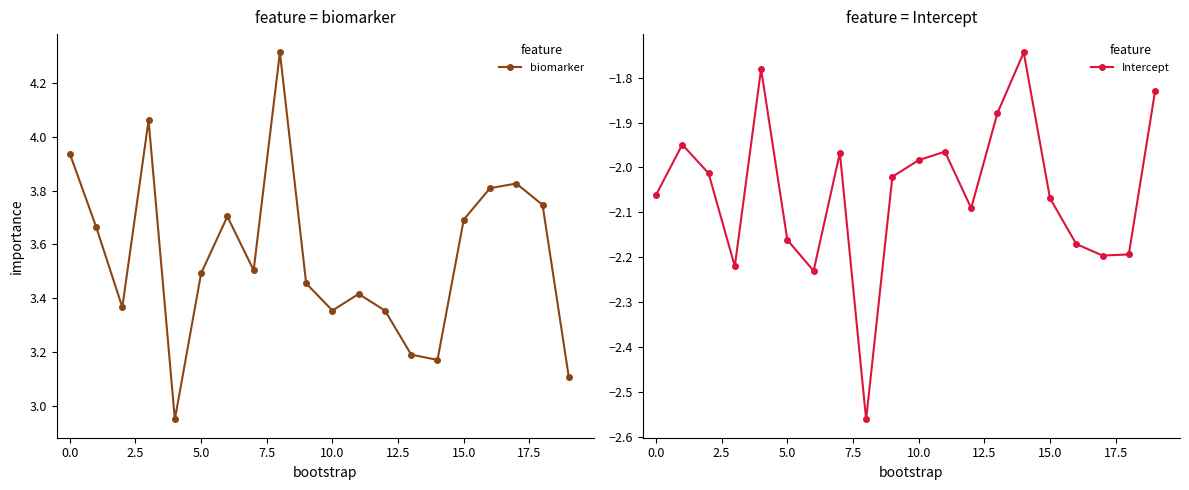

True or false: Intercept and biomarker cross at least once.

False